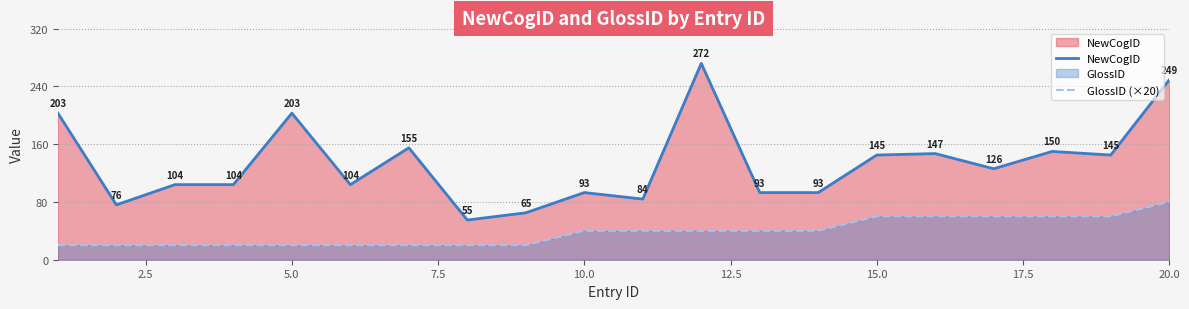

List the series in order of their overall mean, highest first.

NewCogID, GlossID (×20)